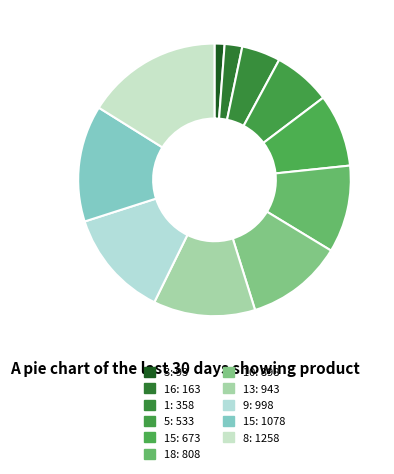

How many slices are in this pie chart?

11